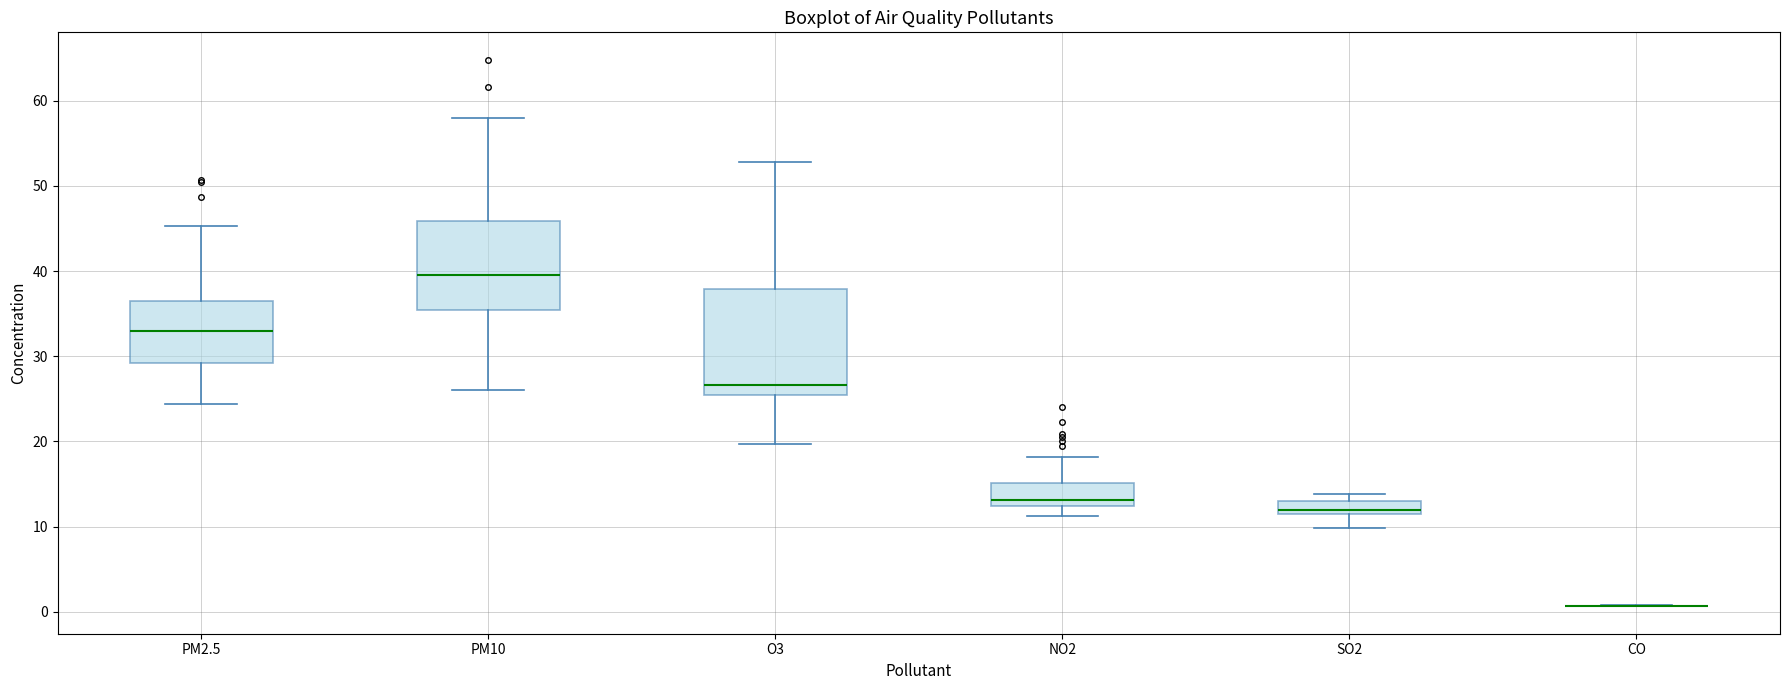

Reading left to right, read every box against the y-axis: the position of its median line, the range the box covers, and the ends of its whiskers. The values are not printed on the chart, so give them approximately, as read against the axis.

PM2.5: median 33, box 29 to 36, whiskers 24 to 45
PM10: median 40, box 35 to 46, whiskers 26 to 58
O3: median 27, box 25 to 38, whiskers 20 to 53
NO2: median 13, box 12 to 15, whiskers 11 to 18
SO2: median 12, box 11 to 13, whiskers 10 to 14
CO: box collapsed to a line at 1, whiskers 1 to 1